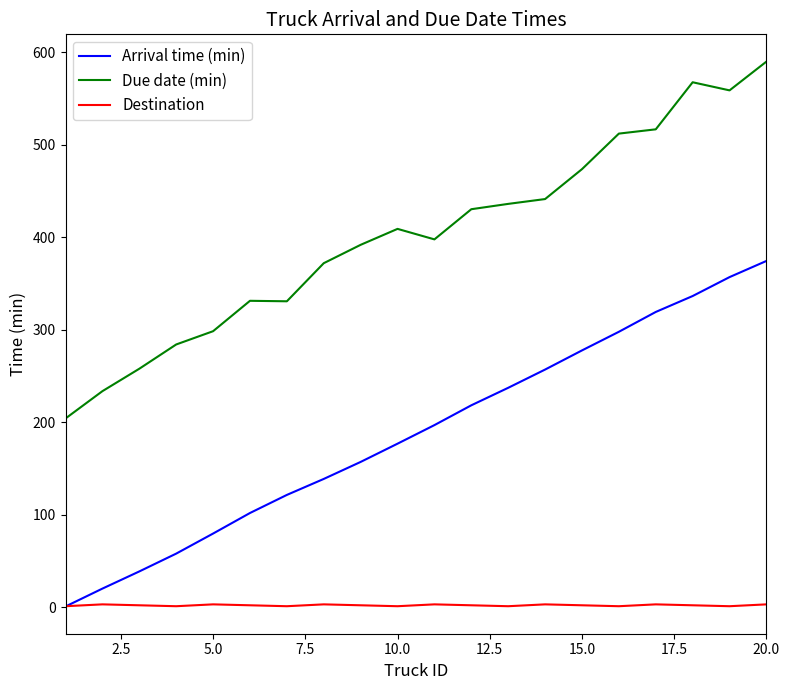

List the series in order of their overall mean, highest first.

Due date (min), Arrival time (min), Destination